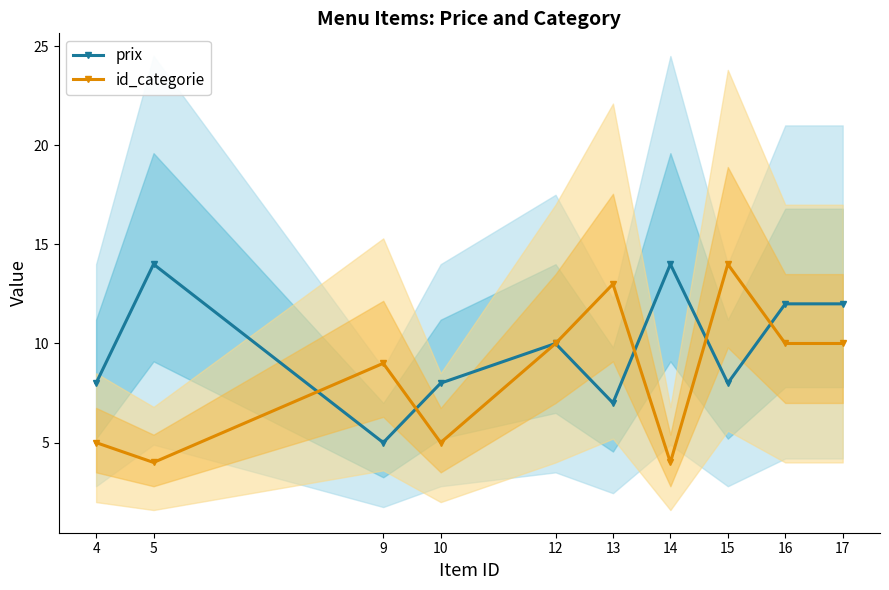

Where is the first local minimum for prix?

9